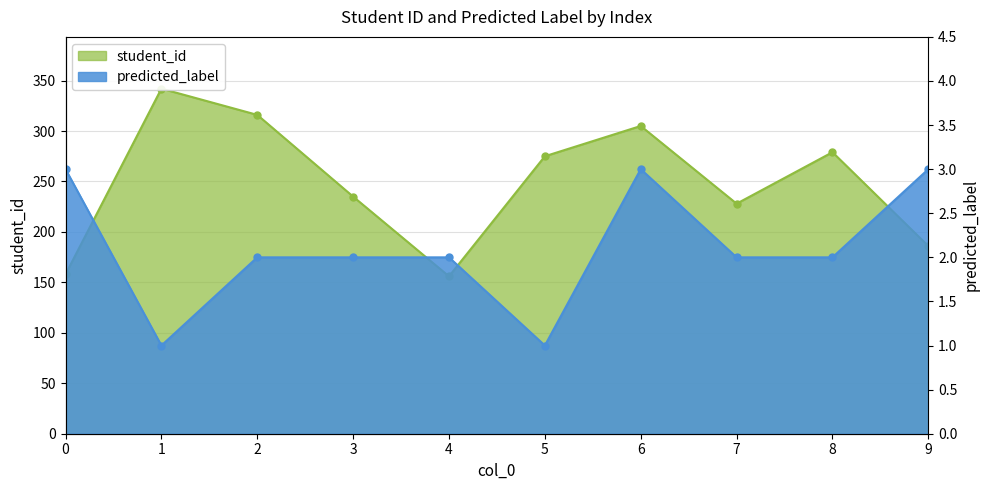

What is the value of the student_id point at the 8th from the left?

228